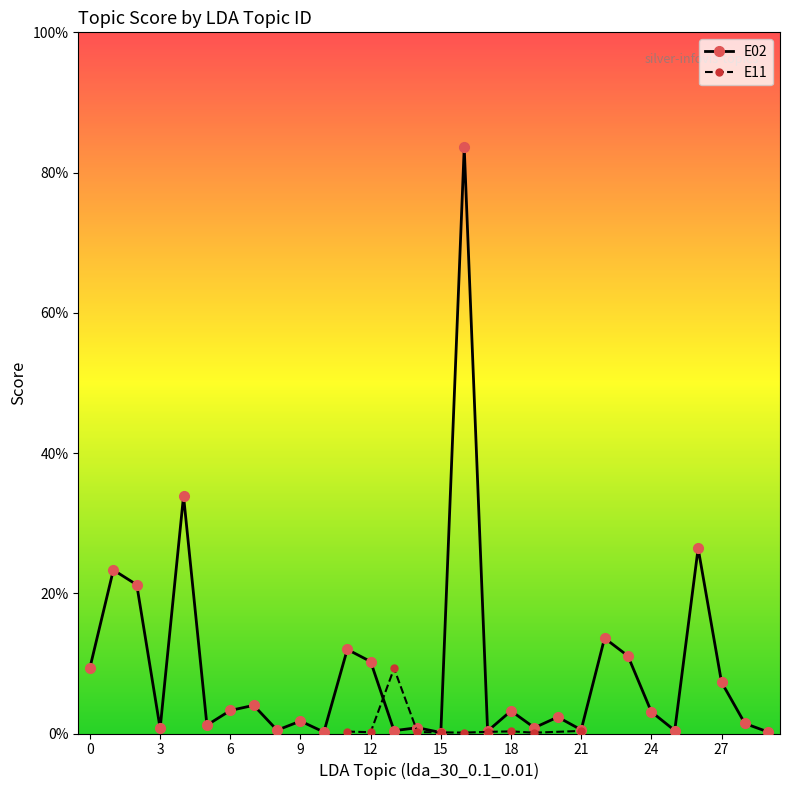

What is the highest value of the E11 series?

0.1